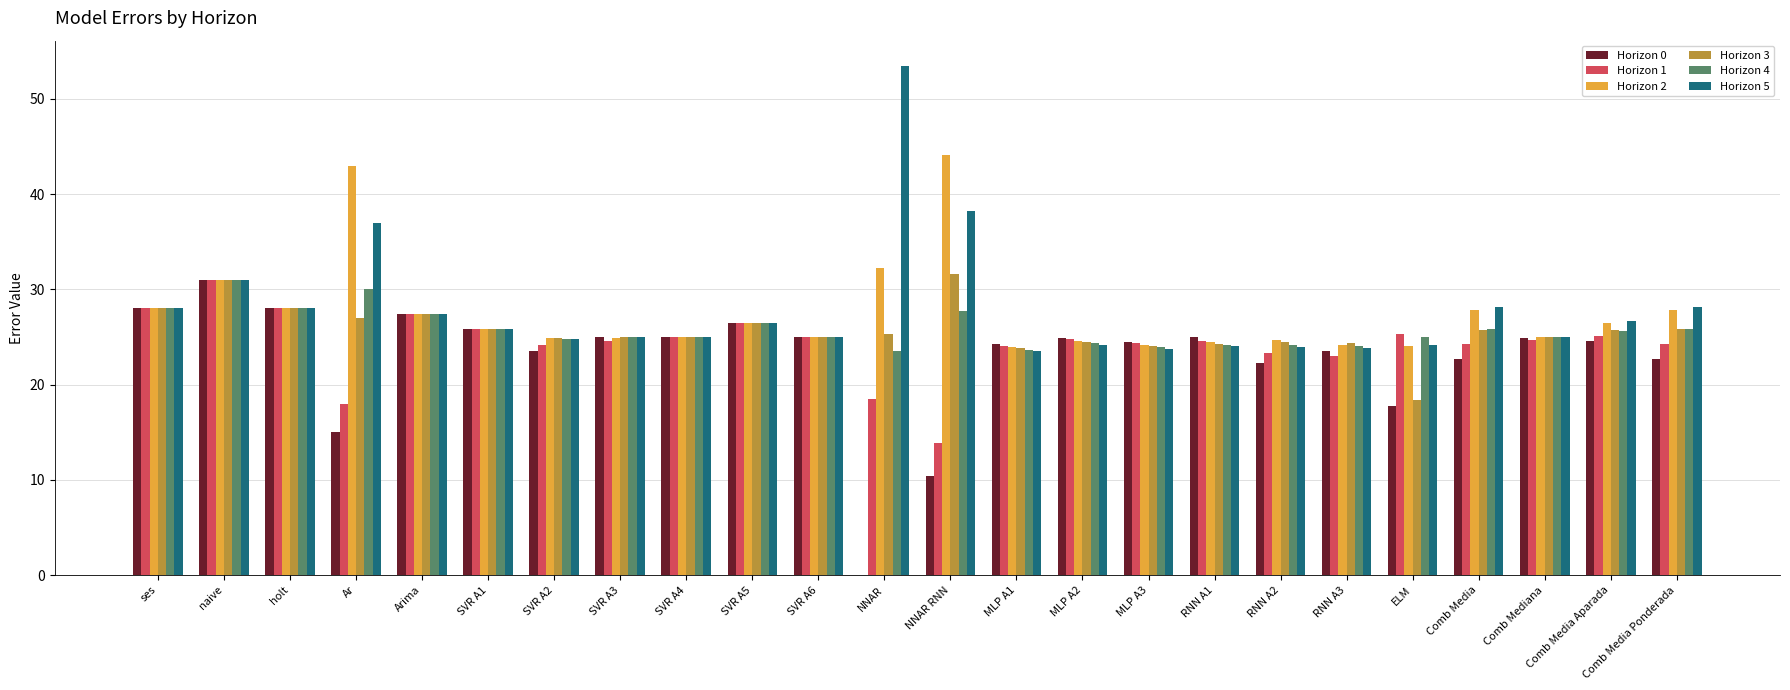

The value of Horizon 1 at Comb Mediana is 8.9. True or false?

False